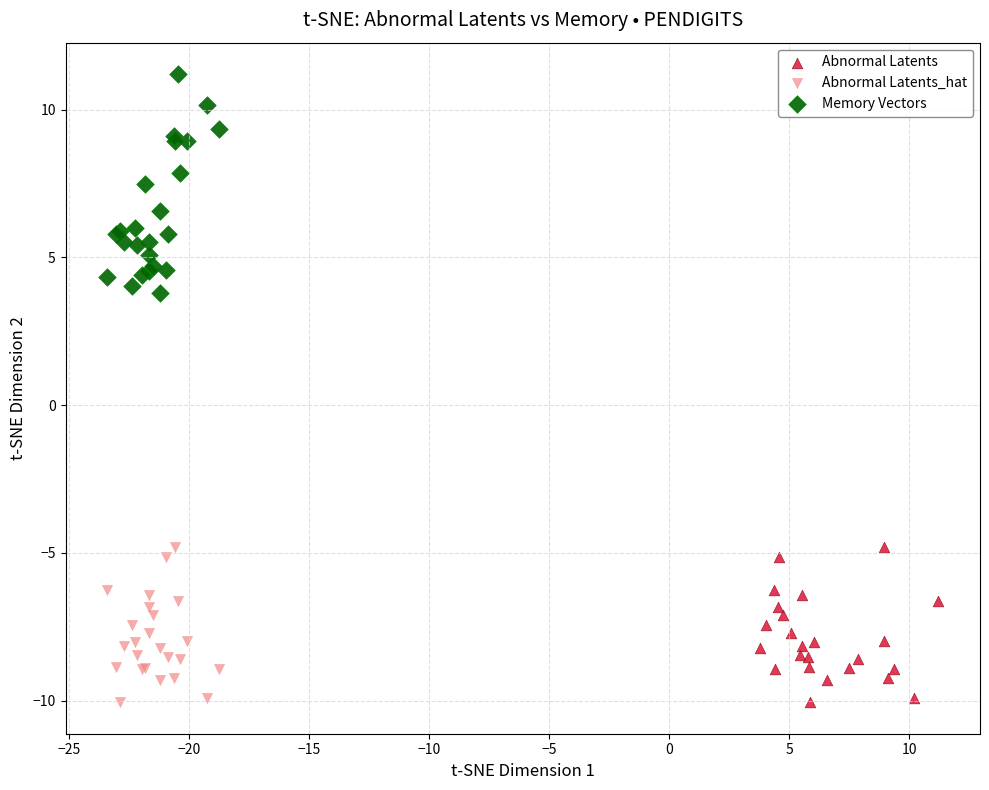

Which series contains the highest Y value?

Memory Vectors